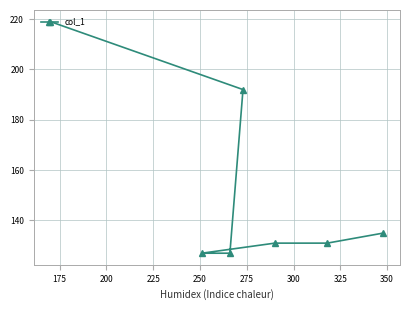

What is the difference between the second highest and minimum values?

65